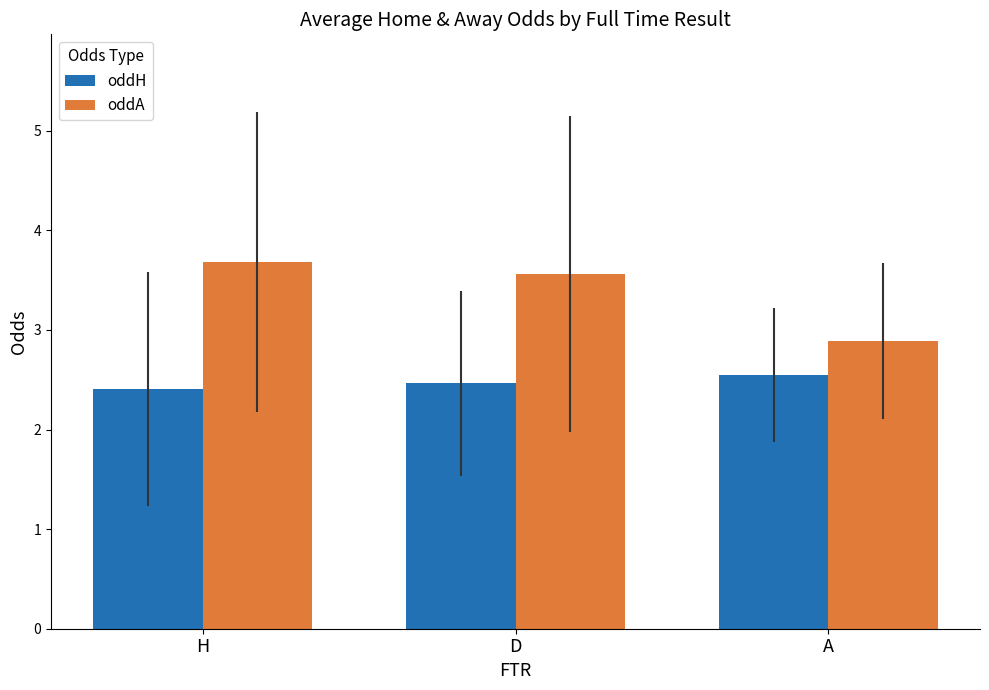

True or false: oddH has a value of 4.3 at D.

False